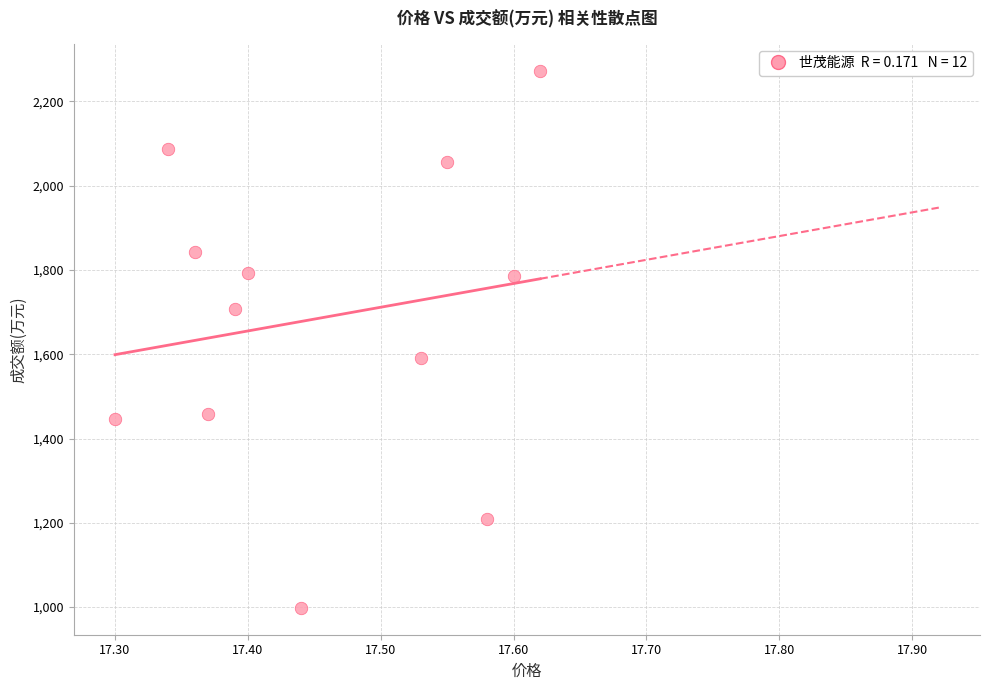

What Y value in the scatter plot is closest to 1635?

1592